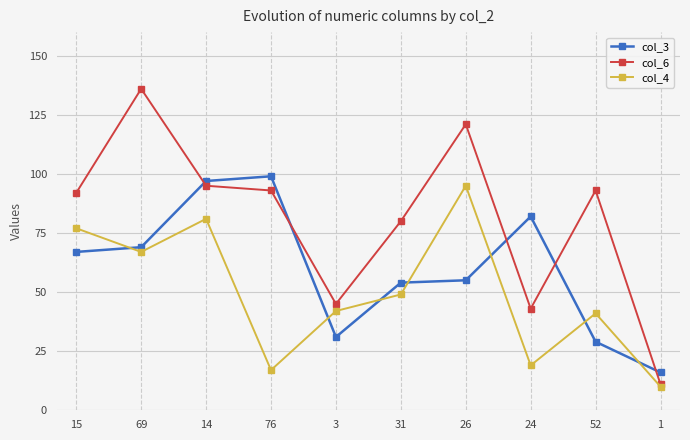

How many distinct data groups are displayed?

3